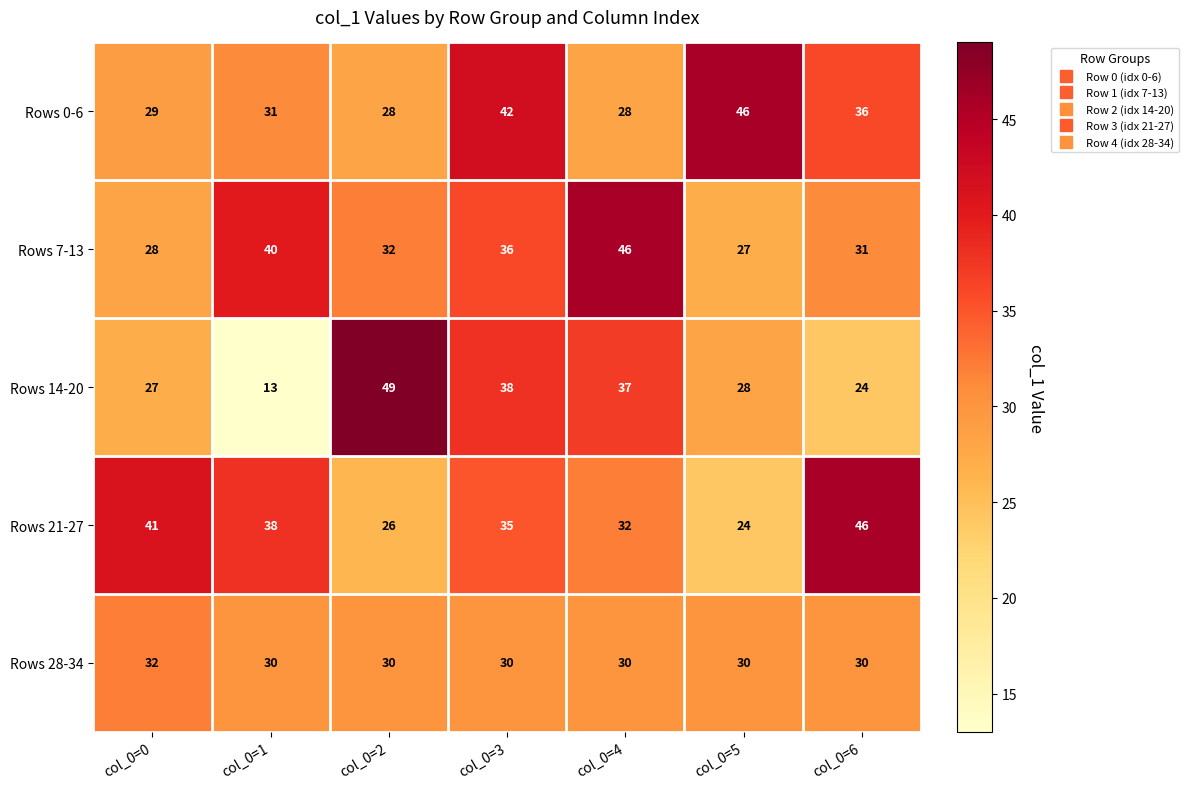

At col_0=0, list the series in order from smallest to largest.

Rows 14-20, Rows 7-13, Rows 0-6, Rows 28-34, Rows 21-27